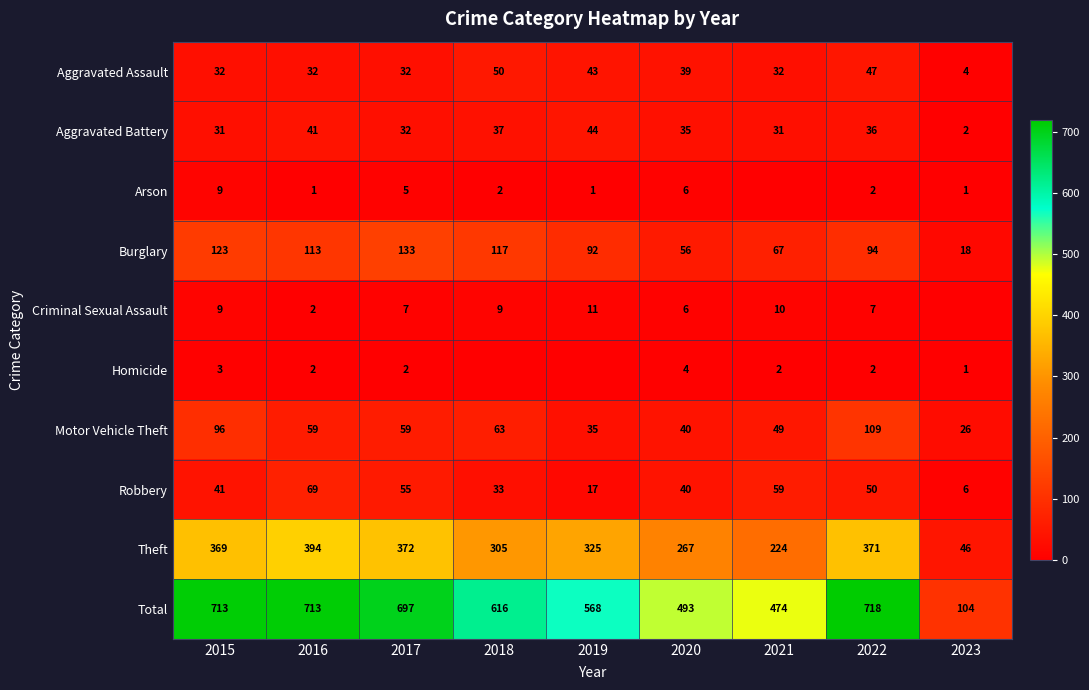

How many values in the Burglary series are below 94?

4